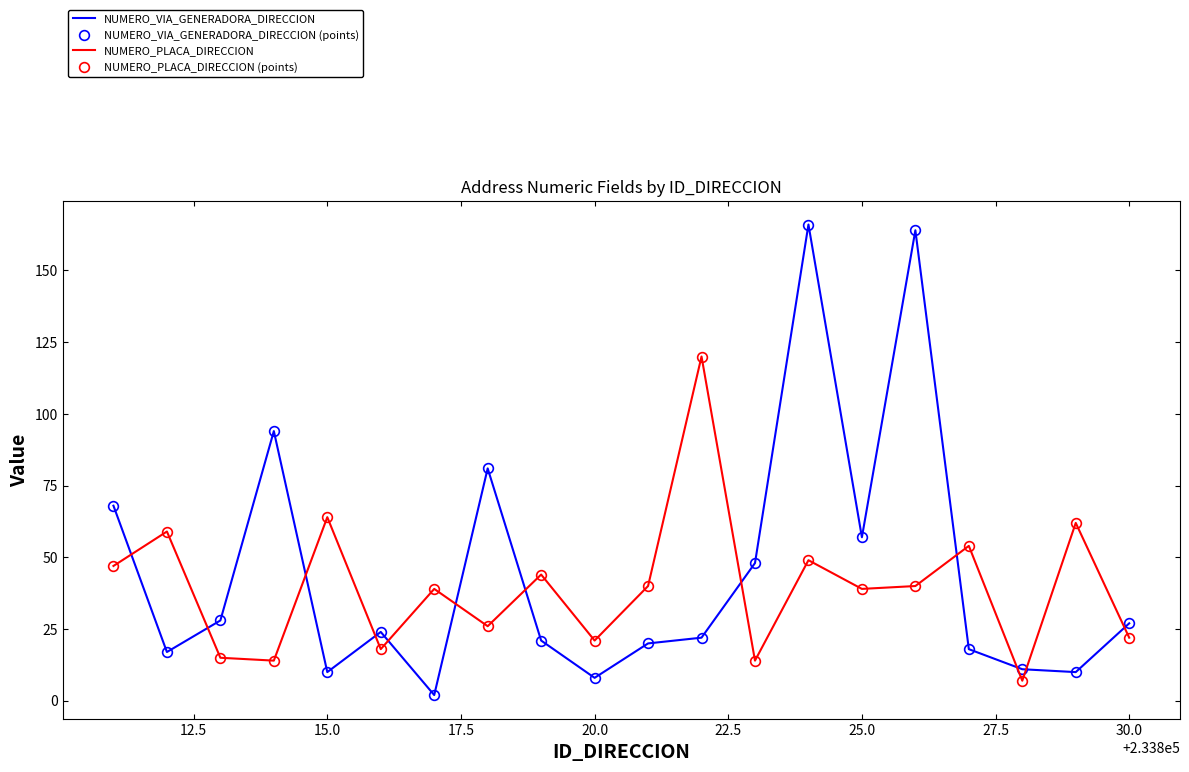

True or false: NUMERO_VIA_GENERADORA_DIRECCION (points) and NUMERO_VIA_GENERADORA_DIRECCION intersect in this chart.

False